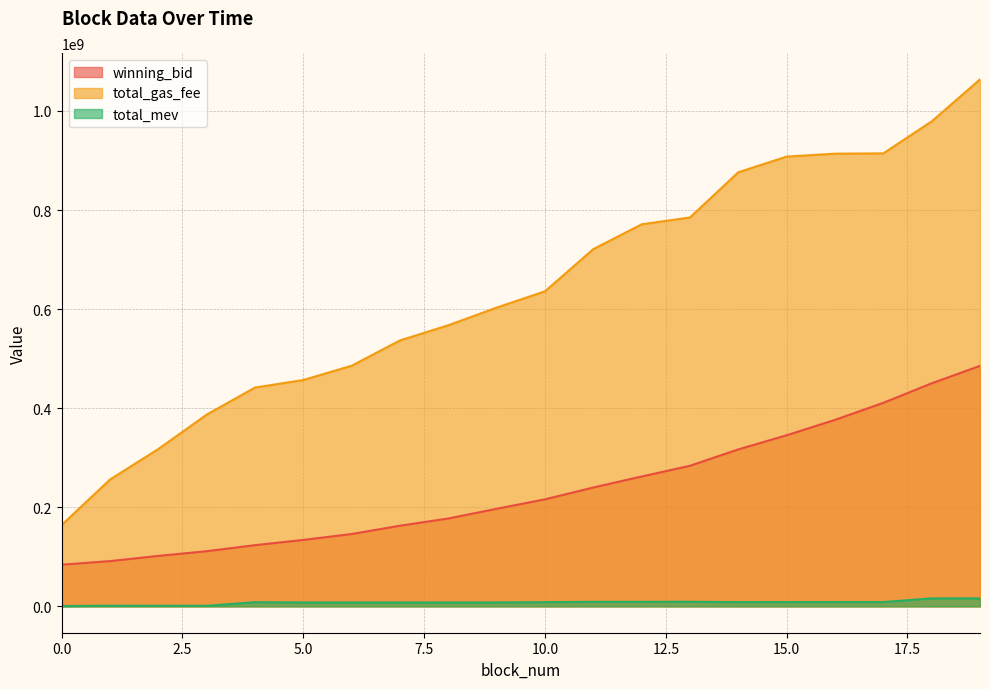

What is the difference between the winning_bid values at 6 and 9?

50940842.3